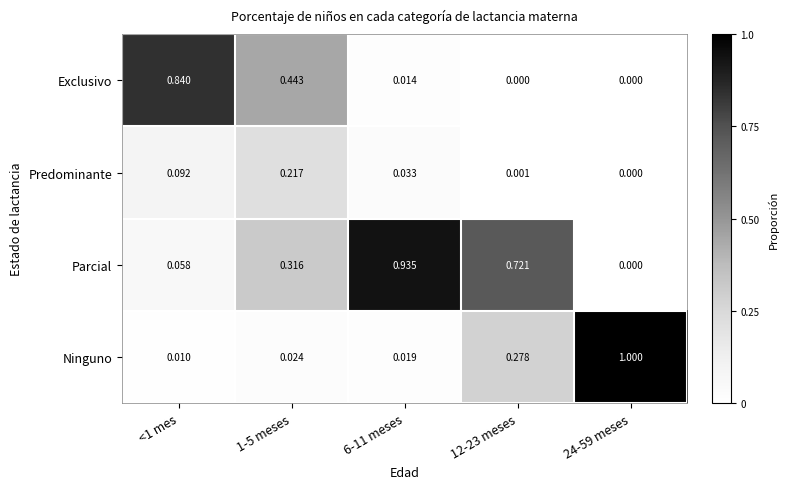

Rank the series by their maximum value, from highest to lowest.

Ninguno, Parcial, Exclusivo, Predominante